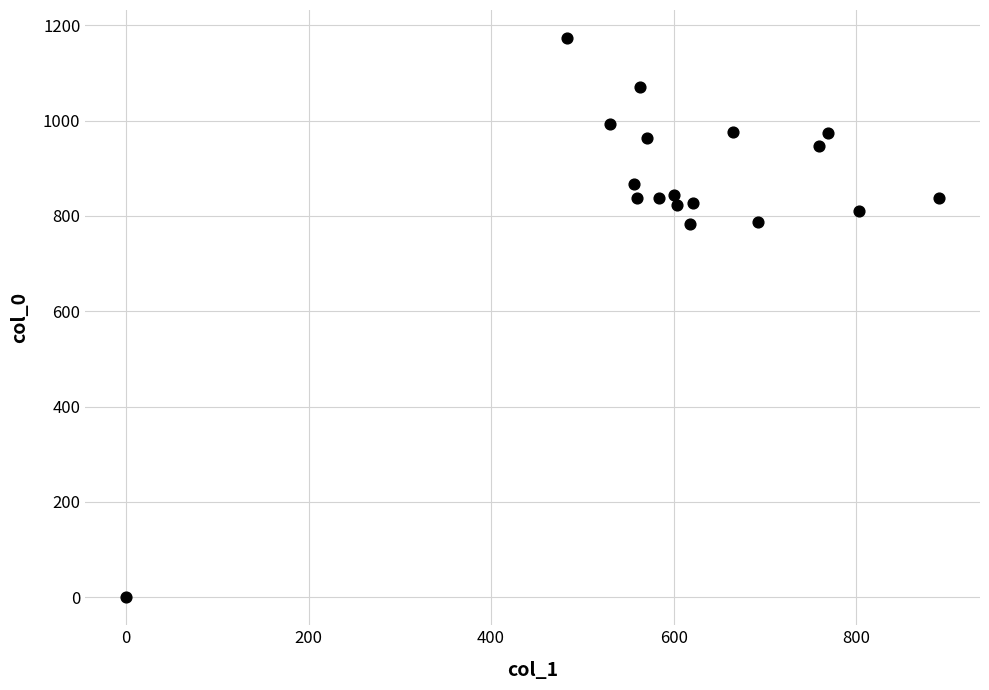

What is the range of Y values (max minus min)?

1173.3